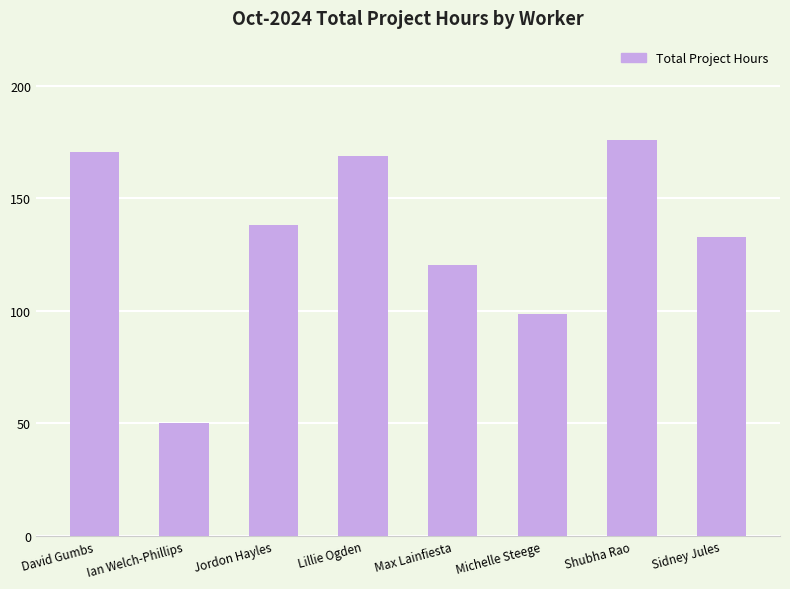

Between Ian Welch-Phillips and Sidney Jules, which is larger?

Sidney Jules